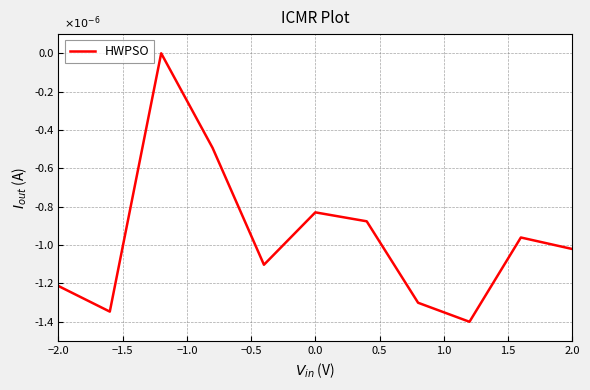

How many interior local peaks (higher than both neighbors) does the data have?

3